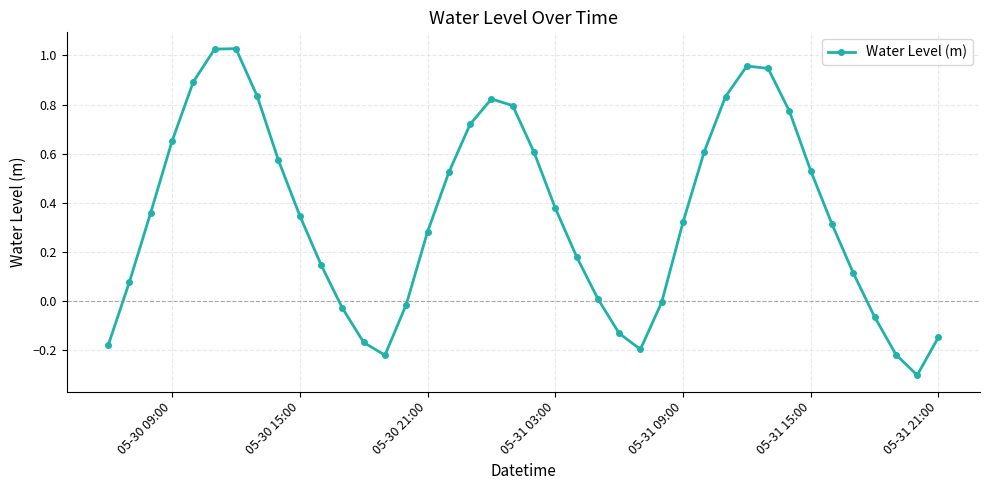

What is the difference between the second highest and second lowest values?

1.2